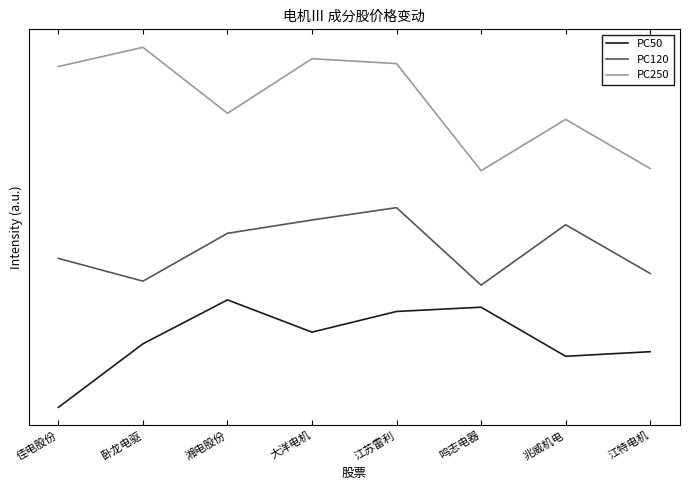

At which category does PC50 reach its first local peak?

湘电股份